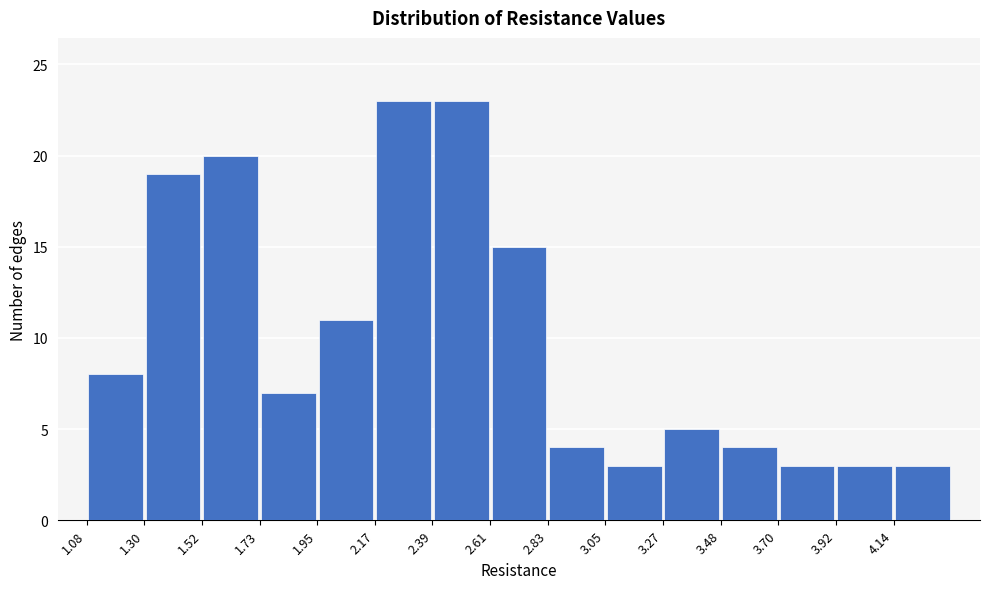

Reading left to right, transcribe this chart: for each bar, give the range it covers on the x-axis and its height. Neither the bar edges nor the heights are printed on the chart, so give them approximately, as read against the axes.

1.10 to 1.30: 8
1.30 to 1.50: 19
1.50 to 1.75: 20
1.75 to 1.95: 7
1.95 to 2.15: 11
2.15 to 2.40: 23
2.40 to 2.60: 23
2.60 to 2.85: 15
2.85 to 3.05: 4
3.05 to 3.25: 3
3.25 to 3.50: 5
3.50 to 3.70: 4
3.70 to 3.90: 3
3.90 to 4.15: 3
4.15 to 4.35: 3